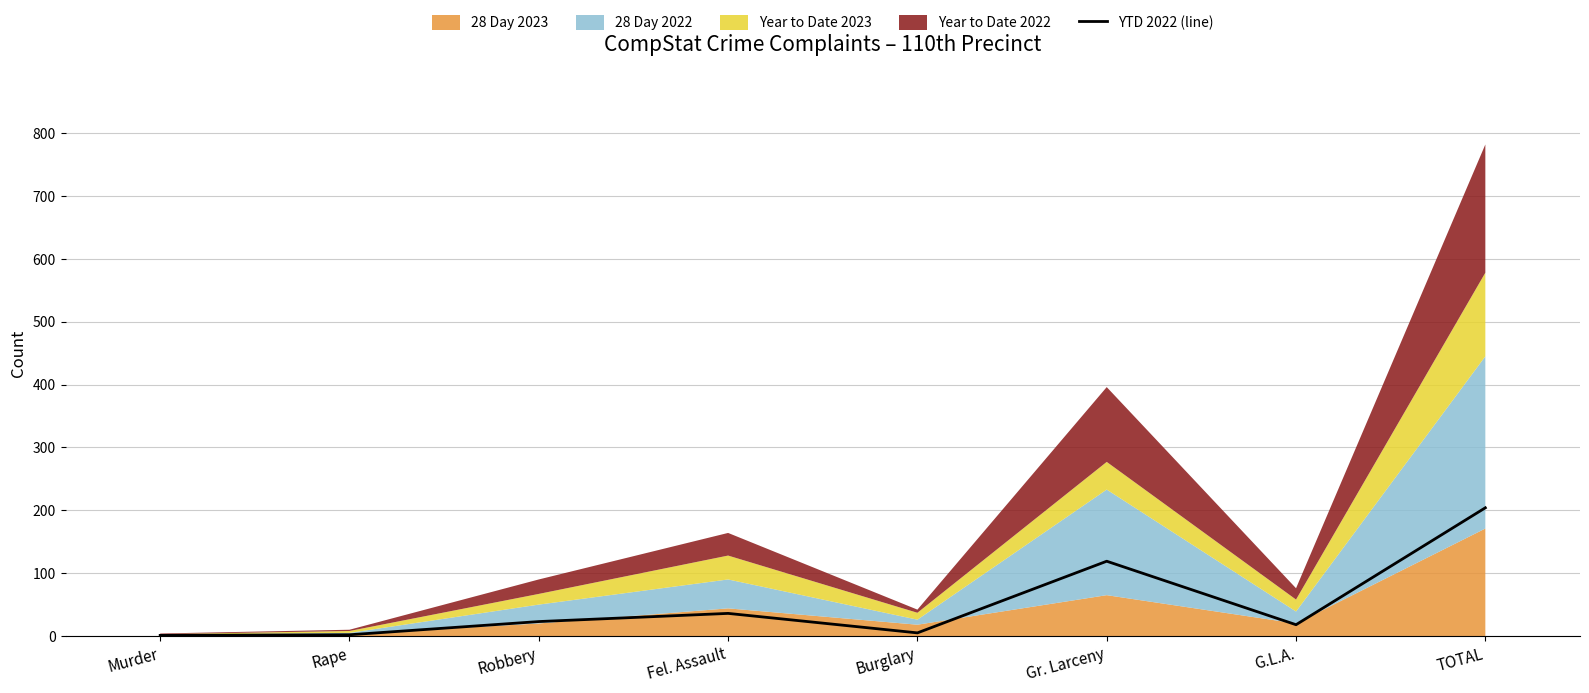

Which label corresponds to the largest value in the chart?

TOTAL